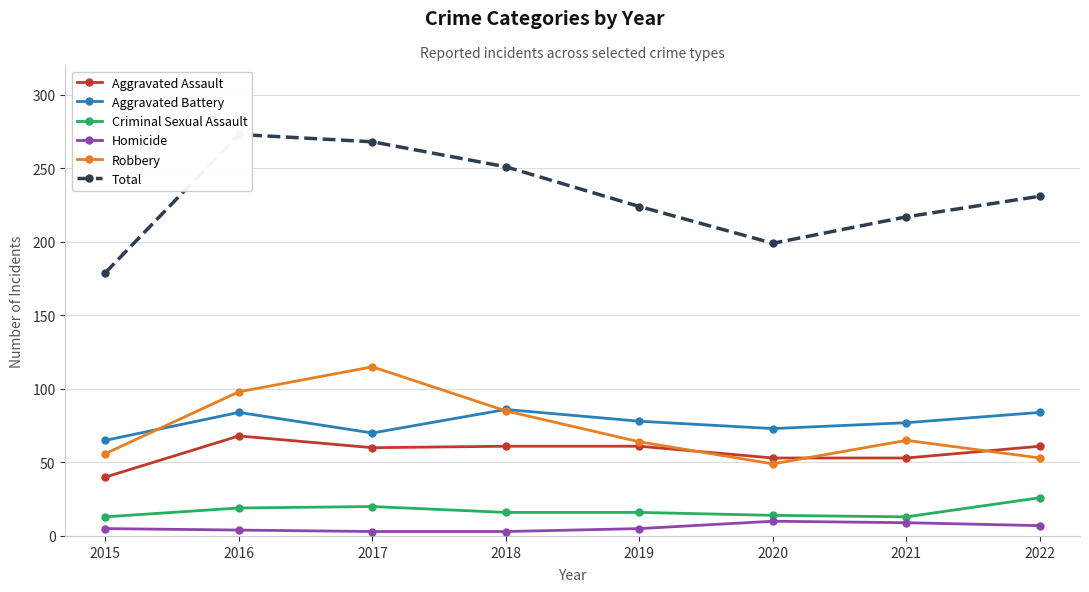

True or false: Criminal Sexual Assault has a value of 16 at 2019.

True